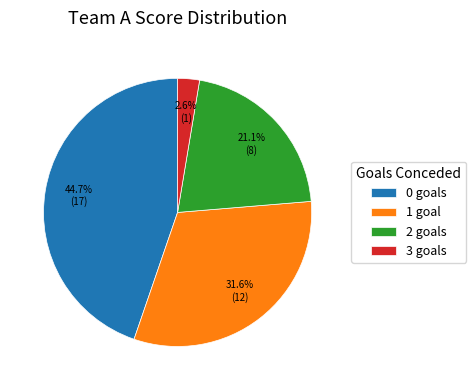

Does any single category account for the majority?

No